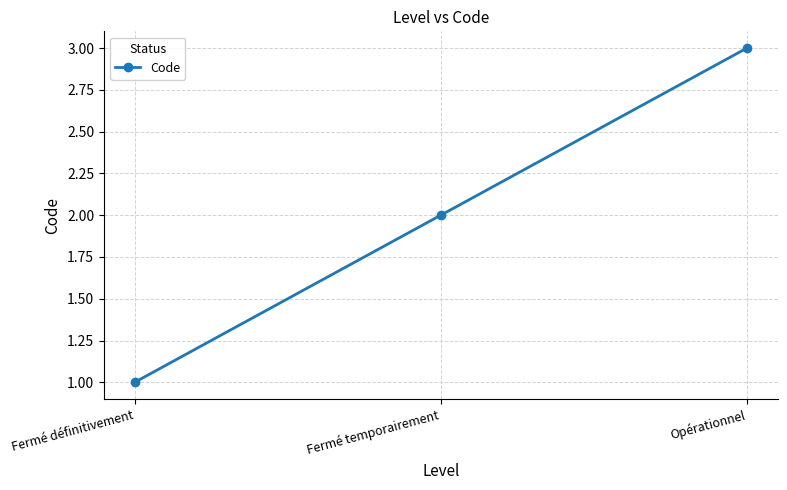

What is the difference between the values at Opérationnel and Fermé définitivement?

2